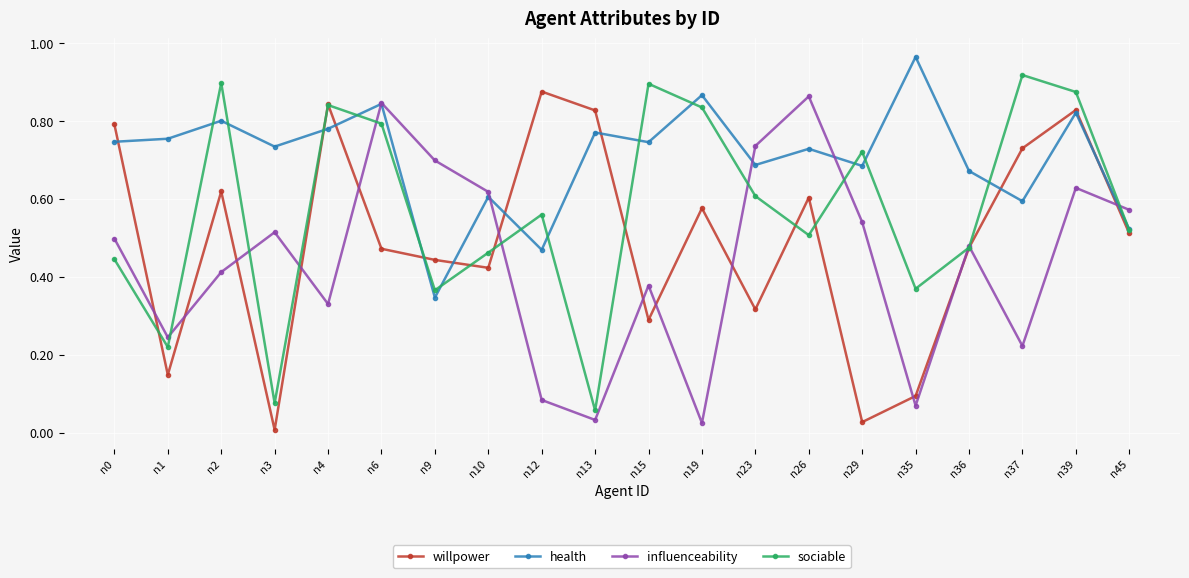

List the series in order of their overall mean, lowest first.

influenceability, willpower, sociable, health